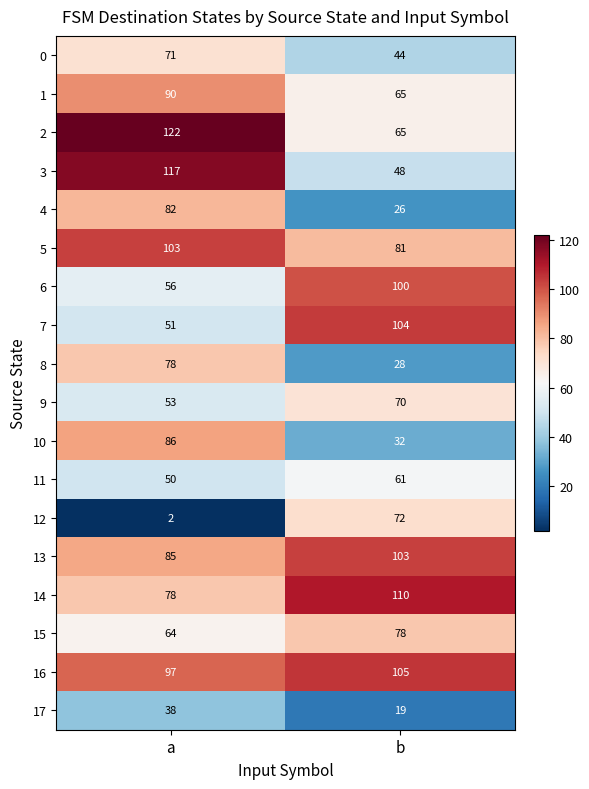

Which category has the lowest value across all series?

a